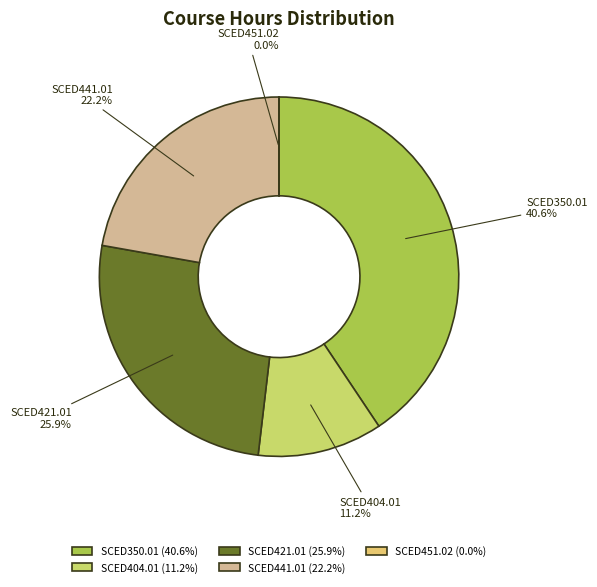

The SCED350.01 slice represents 49% of the pie. True or false?

False